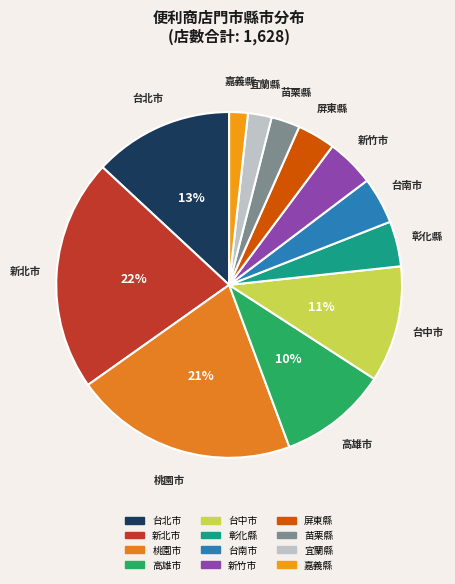

The 屏東縣 slice represents 4% of the pie. True or false?

True